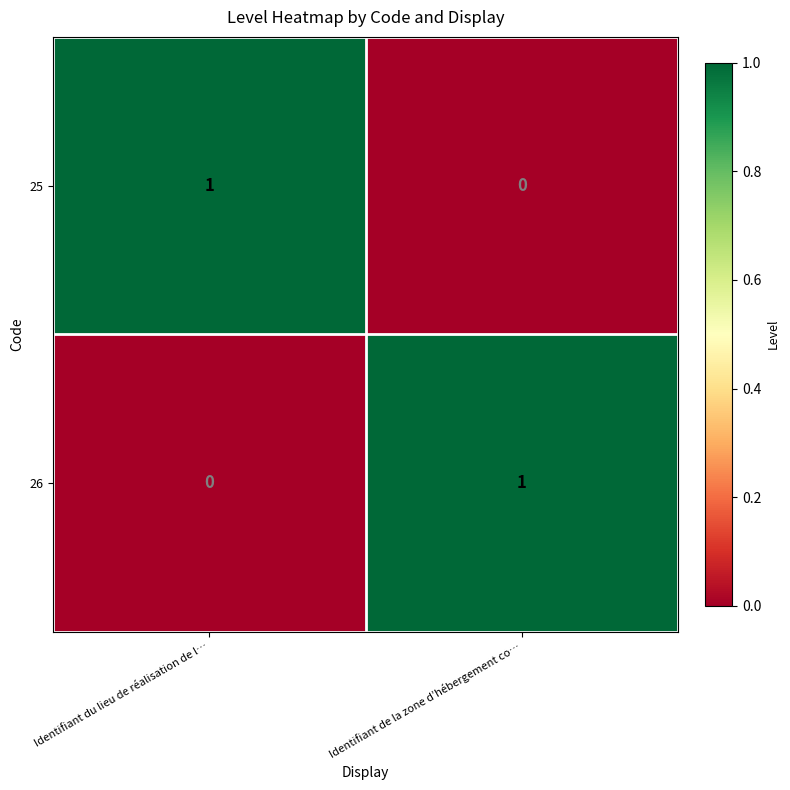

Rank the series at Identifiant du lieu de réalisation de l… from highest to lowest value.

25, 26